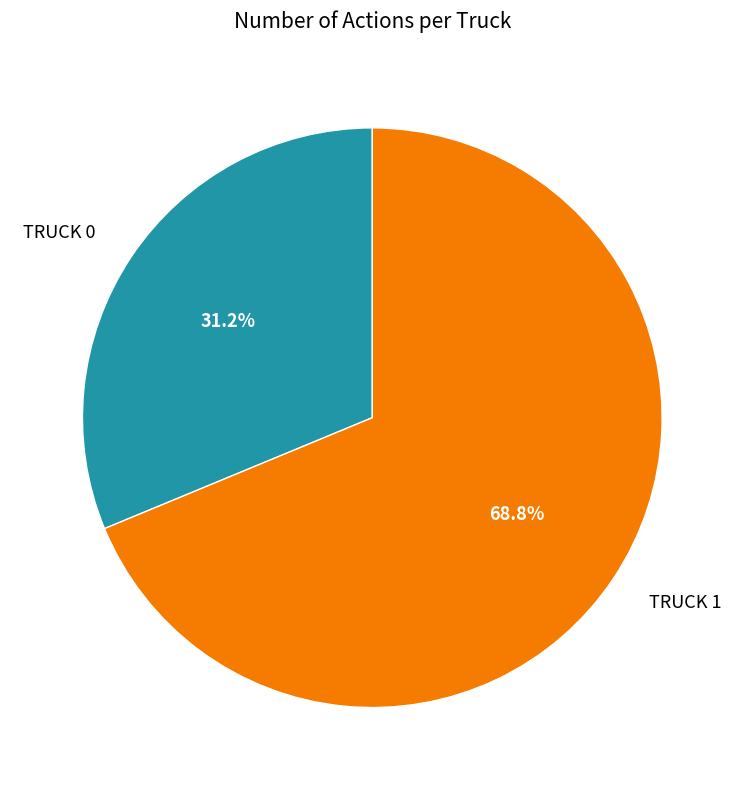

Is there a majority slice in this chart?

Yes